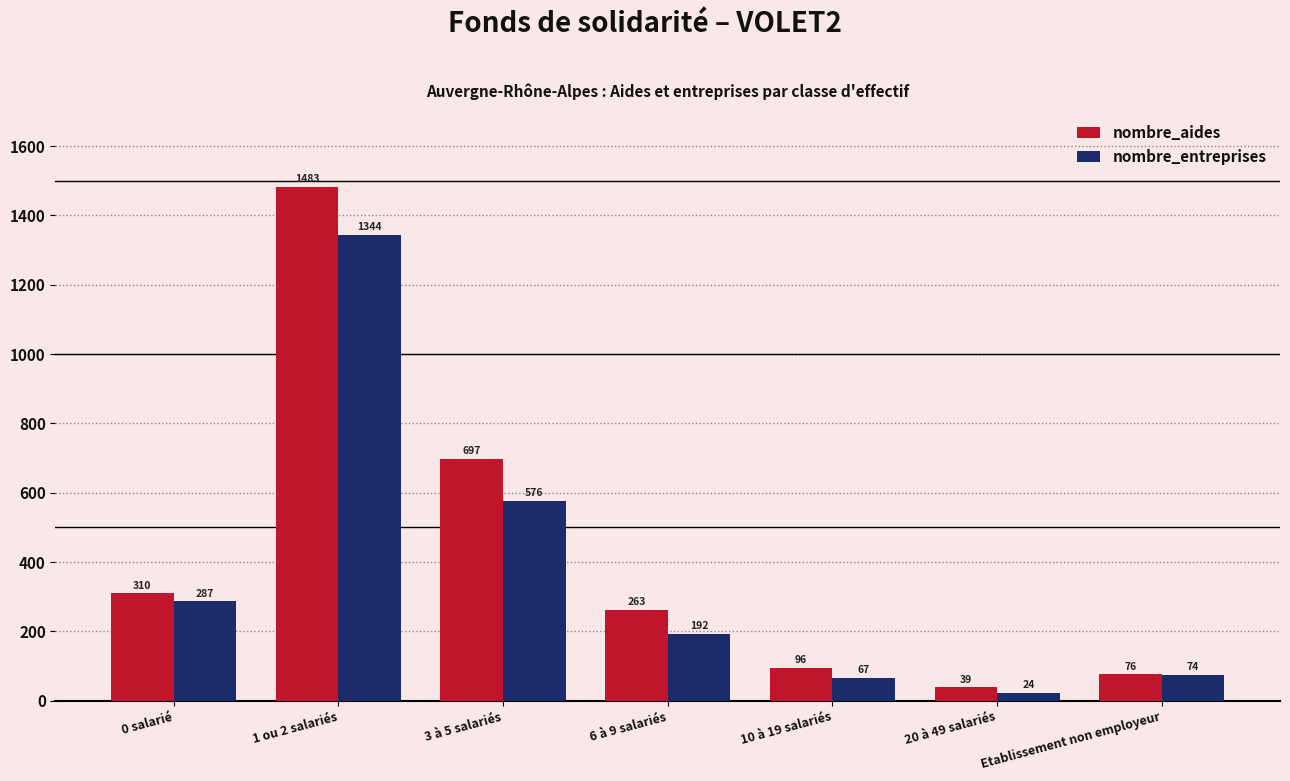

What is the sum of the nombre_aides values at 20 à 49 salariés and 10 à 19 salariés?

135